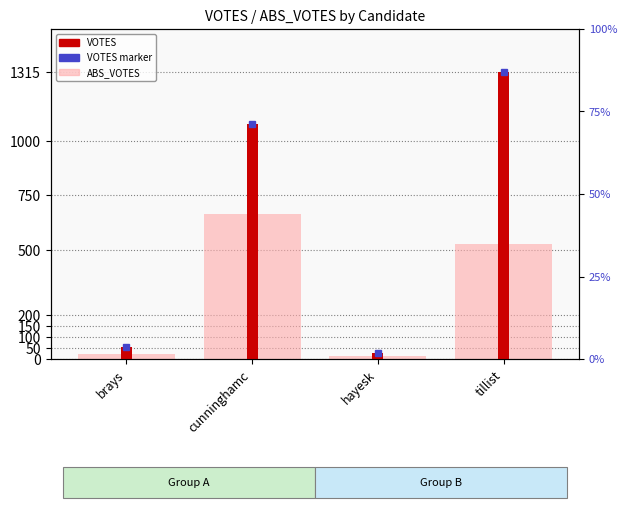

Is the value of VOTES at brays greater than the value of ABS_VOTES at tillist?

No